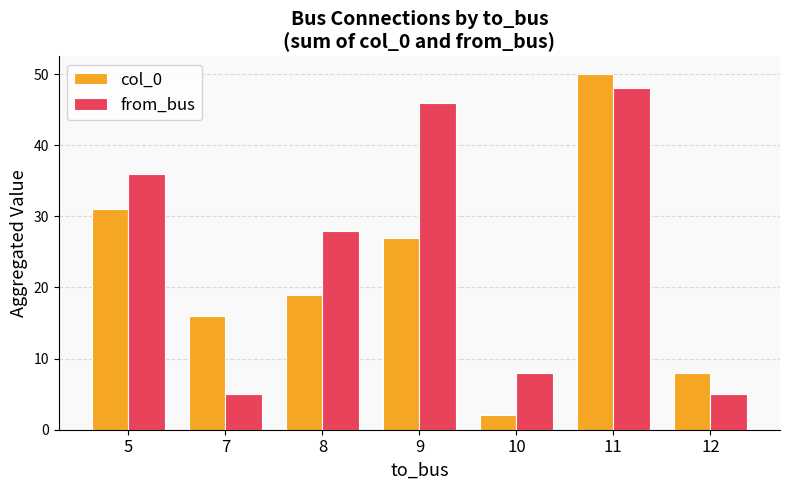

Reading left to right, extract all data points from this chart.

col_0: 5=31	7=16	8=19	9=27	10=2	11=50	12=8
from_bus: 5=36	7=5	8=28	9=46	10=8	11=48	12=5